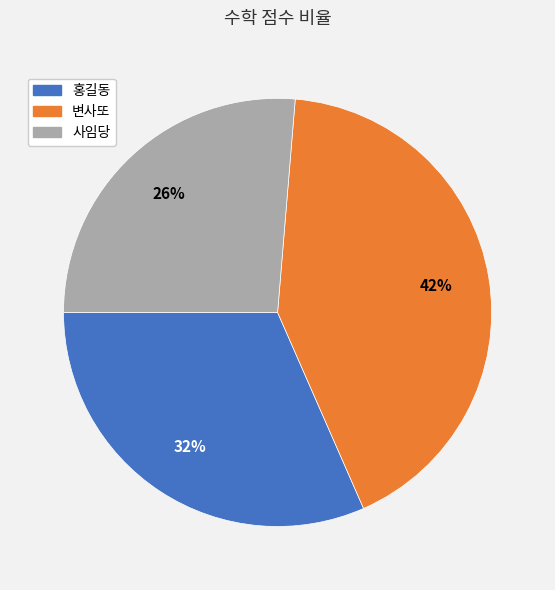

Which category has the smallest portion of the pie?

사임당